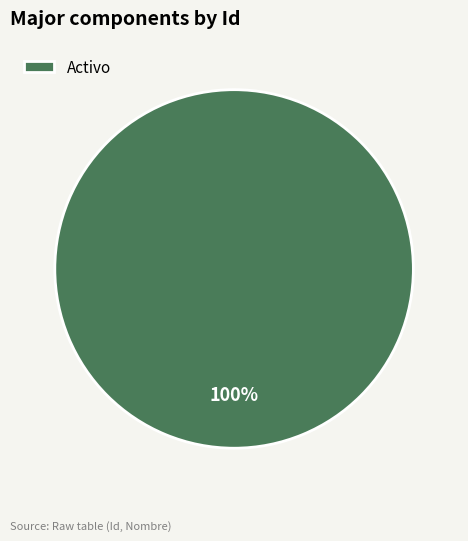

True or false: Activo accounts for 100% of the total.

True